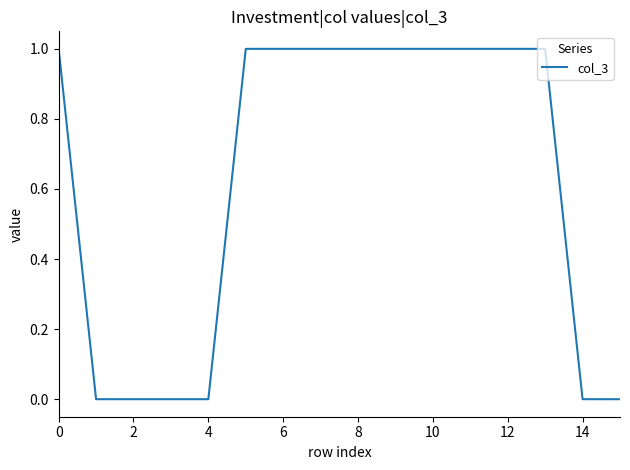

What is the average value?

1